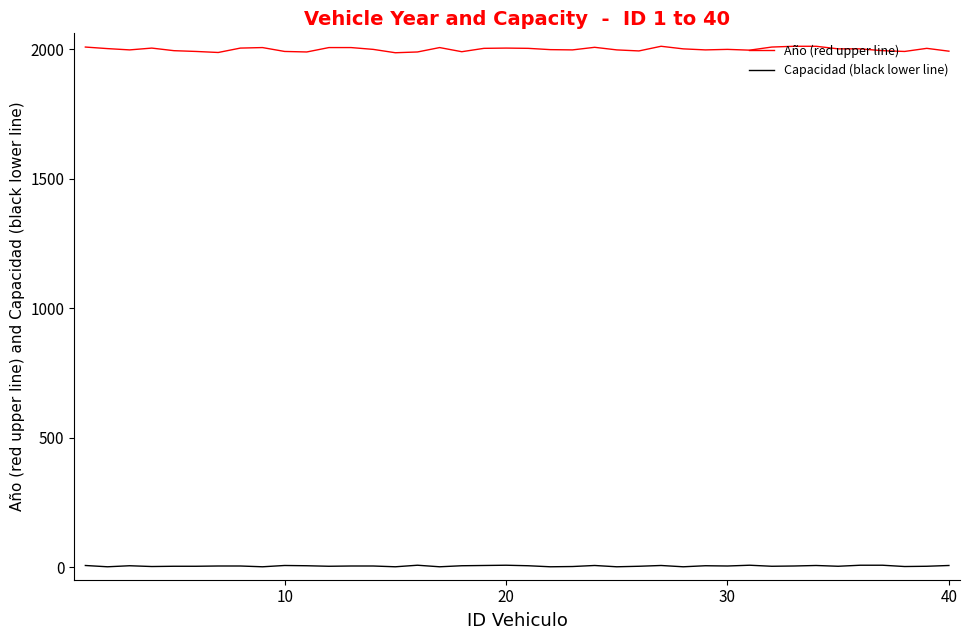

What is the minimum value for Año (red upper line)?

1987